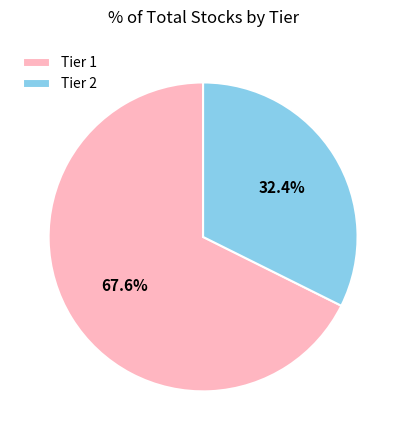

What percentage is the Tier 1 slice, to the nearest percent?

68%